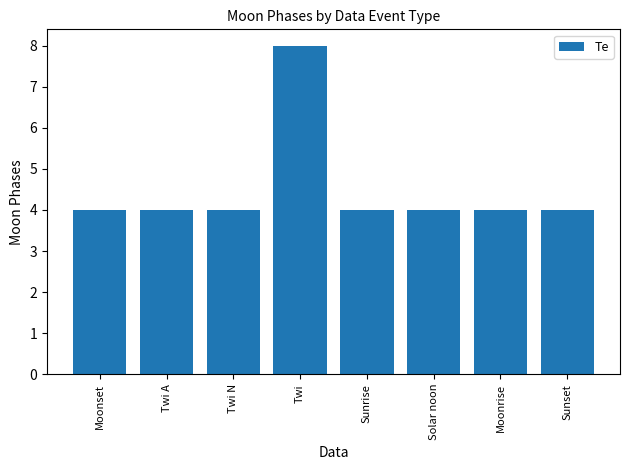

What position from the left is Moonrise?

7